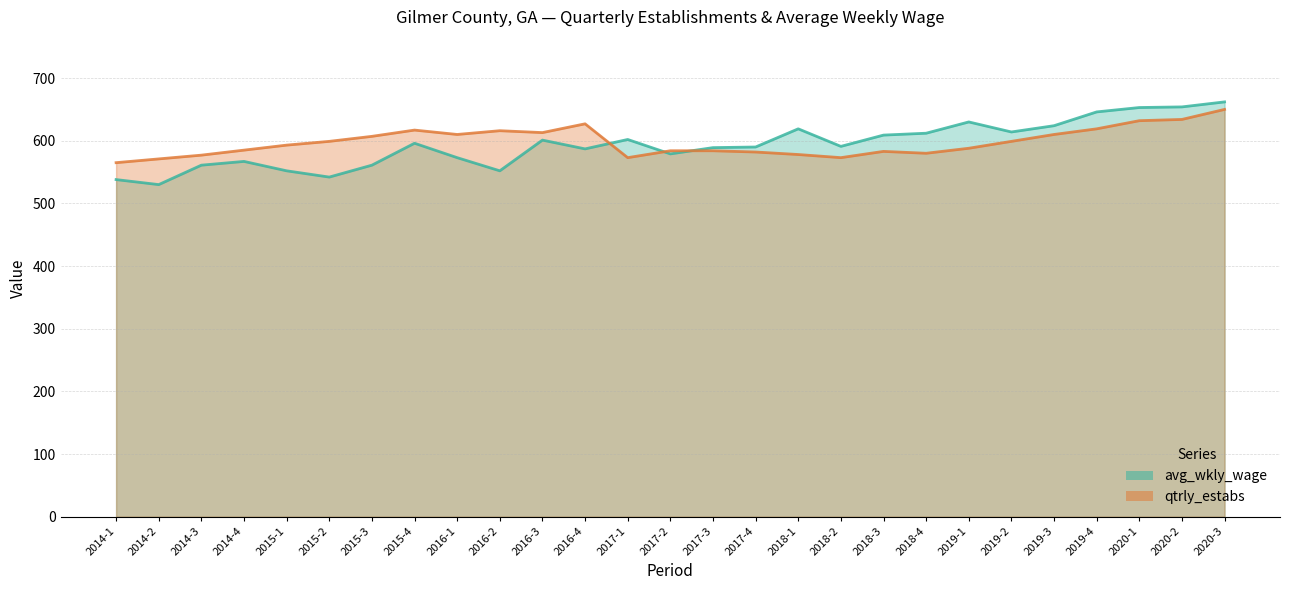

In qtrly_estabs, how many points are higher than both neighbors (excluding endpoints)?

4